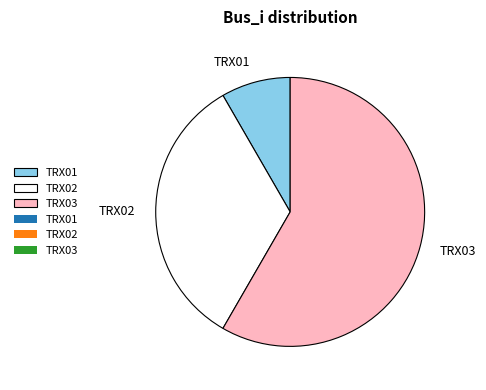

Is TRX03 the majority of the pie?

Yes